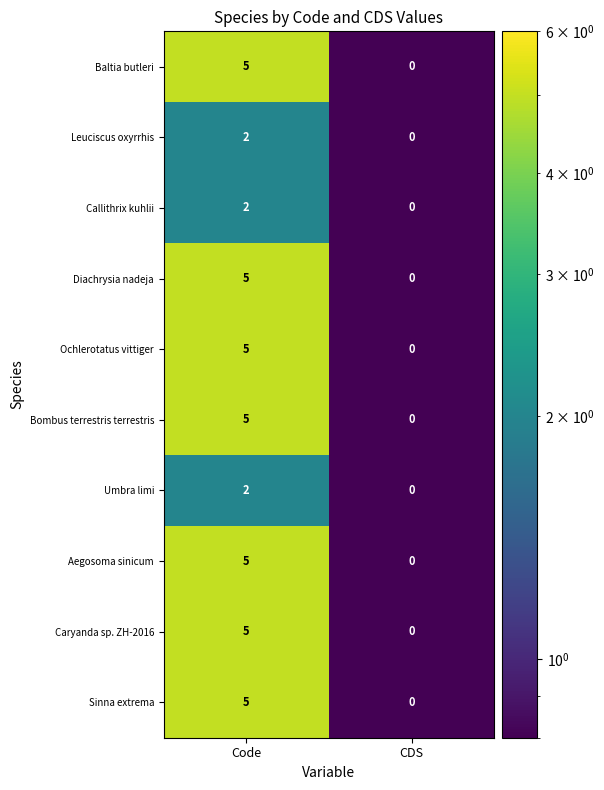

The value of Caryanda sp. ZH-2016 at Code is 8. True or false?

False